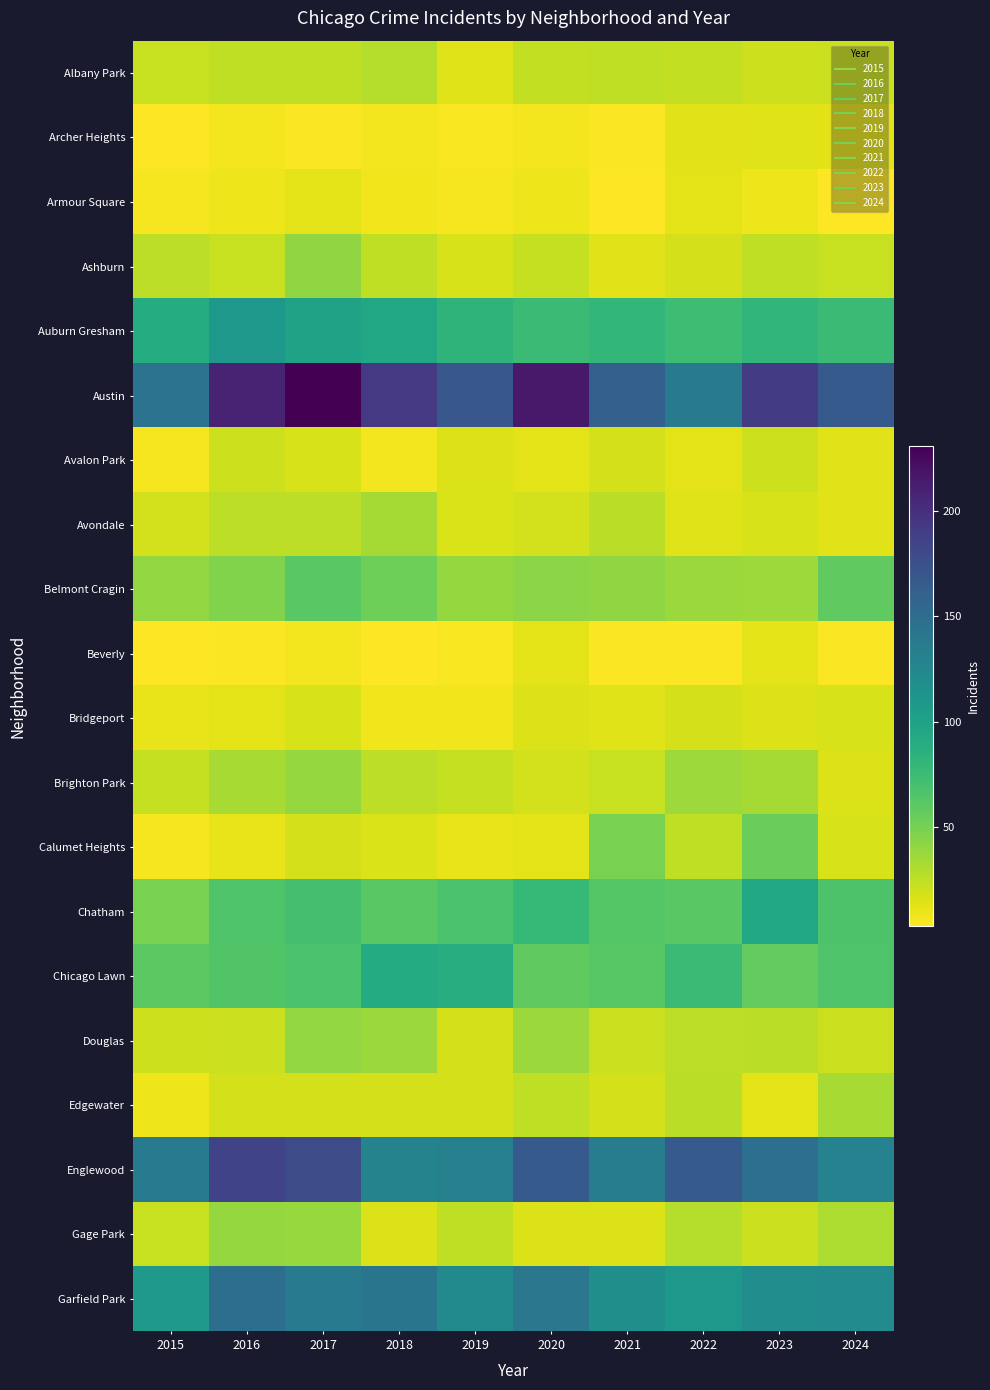

What is the spread (max minus min) of values at 2018?

190